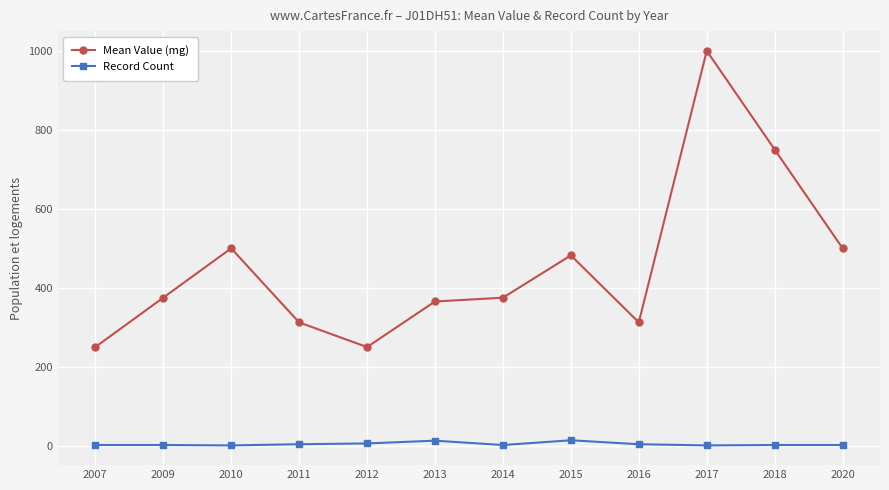

What is the difference between the Mean Value (mg) values at 2016 and 2013?

52.9